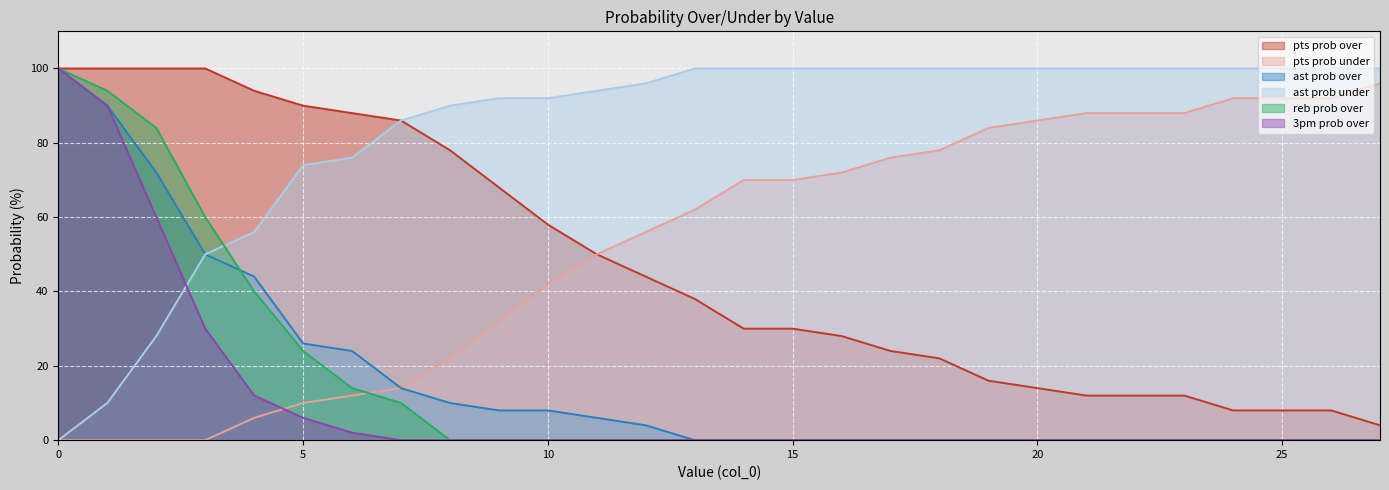

Reading left to right, list all the values displayed in this chart.

pts prob over: 0=100	1=100	2=100	3=100	4=94	5=90	6=88	7=86	8=78	9=68	10=58	11=50	12=44	13=38	14=30	15=30	16=28	17=24	18=22	19=16	20=14	21=12	22=12	23=12	24=8	25=8	26=8	27=4
pts prob under: 0=0	1=0	2=0	3=0	4=6	5=10	6=12	7=14	8=22	9=32	10=42	11=50	12=56	13=62	14=70	15=70	16=72	17=76	18=78	19=84	20=86	21=88	22=88	23=88	24=92	25=92	26=92	27=96
ast prob over: 0=100	1=90	2=72	3=50	4=44	5=26	6=24	7=14	8=10	9=8	10=8	11=6	12=4	13=0	14=0	15=0	16=0	17=0	18=0	19=0	20=0	21=0	22=0	23=0	24=0	25=0	26=0	27=0
ast prob under: 0=0	1=10	2=28	3=50	4=56	5=74	6=76	7=86	8=90	9=92	10=92	11=94	12=96	13=100	14=100	15=100	16=100	17=100	18=100	19=100	20=100	21=100	22=100	23=100	24=100	25=100	26=100	27=100
reb prob over: 0=100	1=94	2=84	3=60	4=40	5=24	6=14	7=10	8=0	9=0	10=0	11=0	12=0	13=0	14=0	15=0	16=0	17=0	18=0	19=0	20=0	21=0	22=0	23=0	24=0	25=0	26=0	27=0
3pm prob over: 0=100	1=90	2=60	3=30	4=12	5=6	6=2	7=0	8=0	9=0	10=0	11=0	12=0	13=0	14=0	15=0	16=0	17=0	18=0	19=0	20=0	21=0	22=0	23=0	24=0	25=0	26=0	27=0